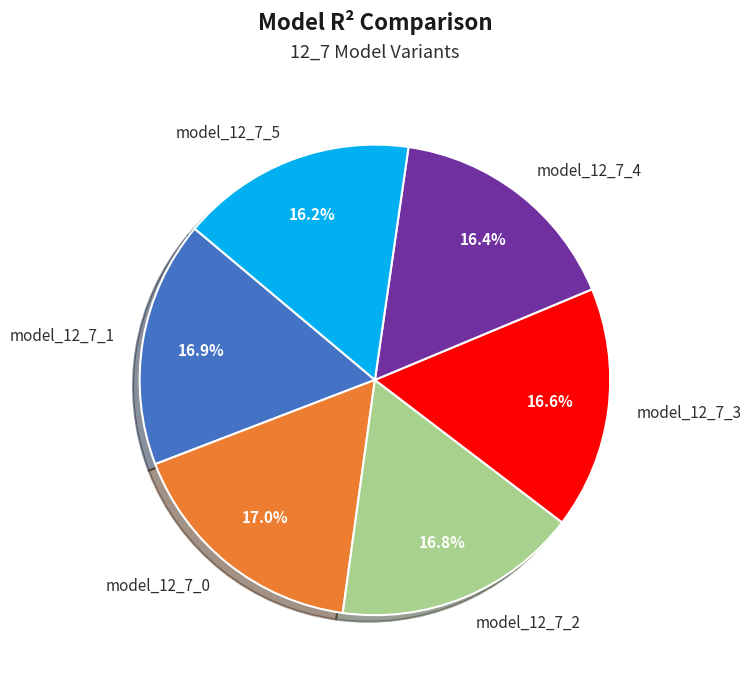

What percentage is NOT represented by model_12_7_1?

83.1%